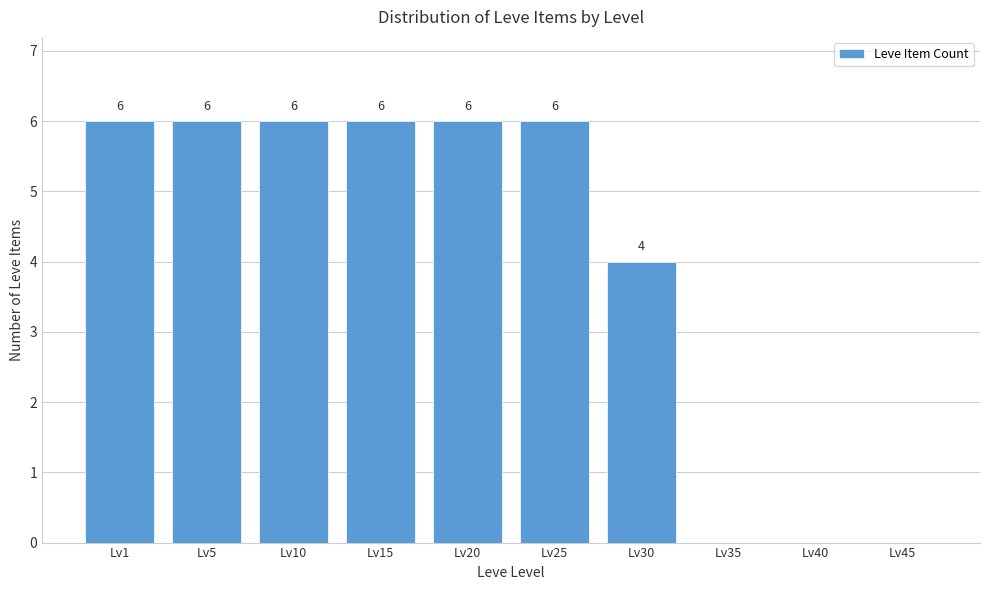

Reading left to right, list all the values displayed in this chart.

Lv1=6	Lv5=6	Lv10=6	Lv15=6	Lv20=6	Lv25=6	Lv30=4	Lv35=0	Lv40=0	Lv45=0